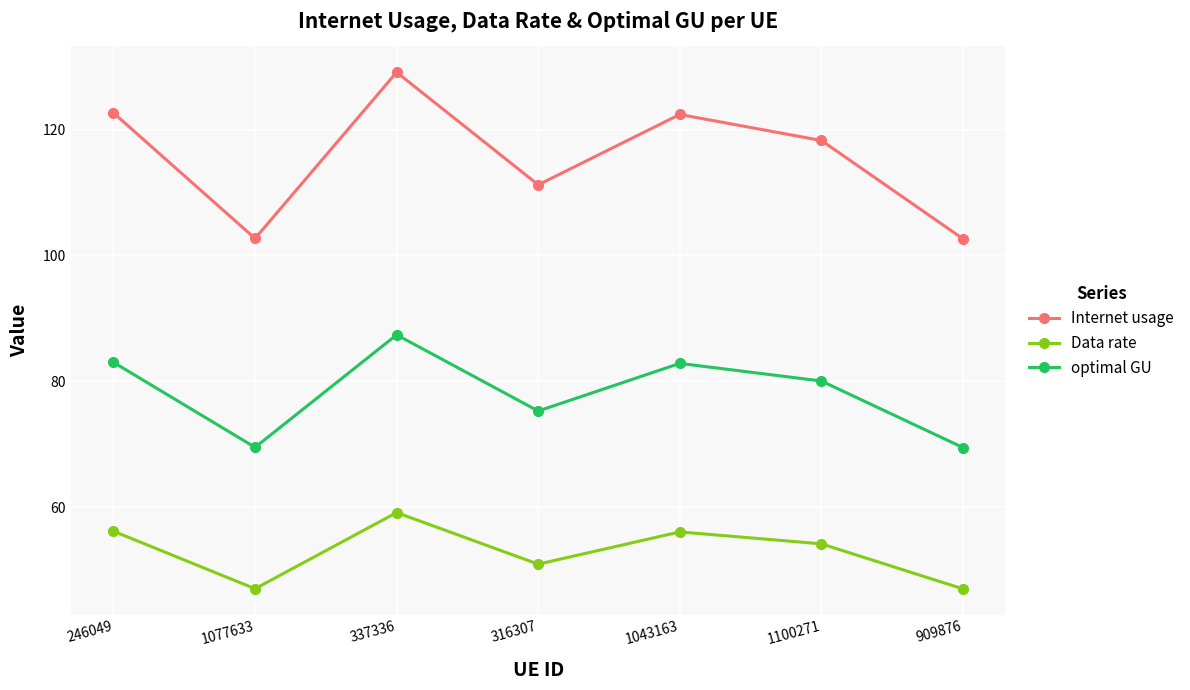

Which series has the largest range (max minus min)?

Internet usage